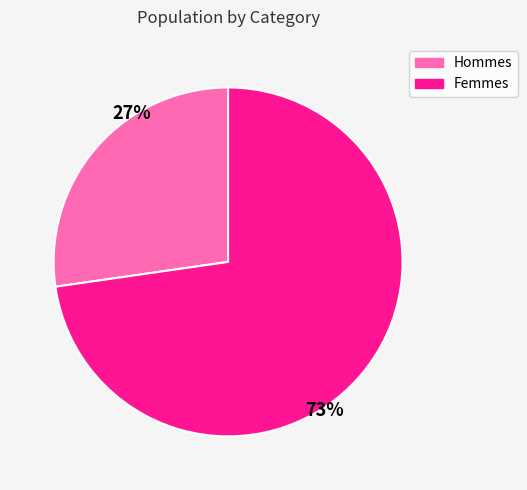

To the nearest percent, what is the average slice percentage?

50%